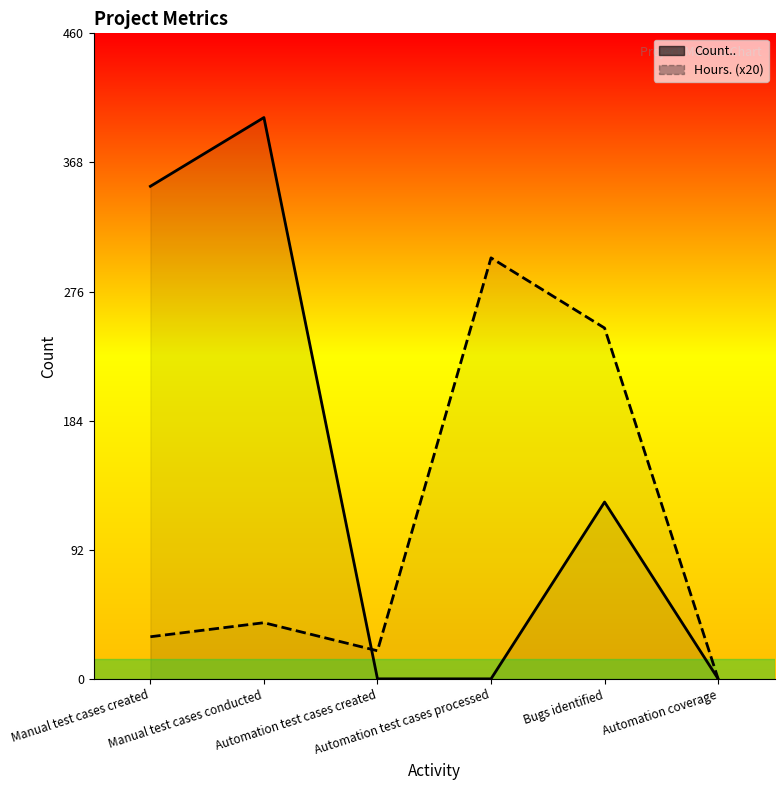

Rank the series at Manual test cases conducted from lowest to highest value.

Hours., Count..